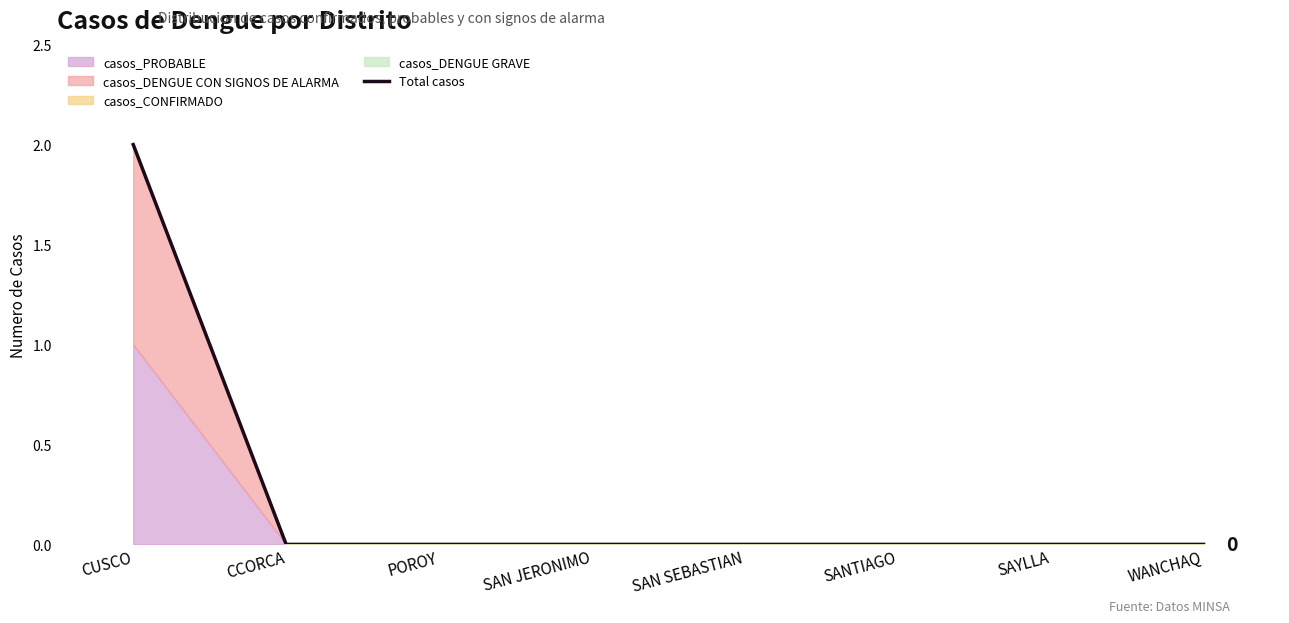

Between SANTIAGO and POROY, which is larger?

SANTIAGO